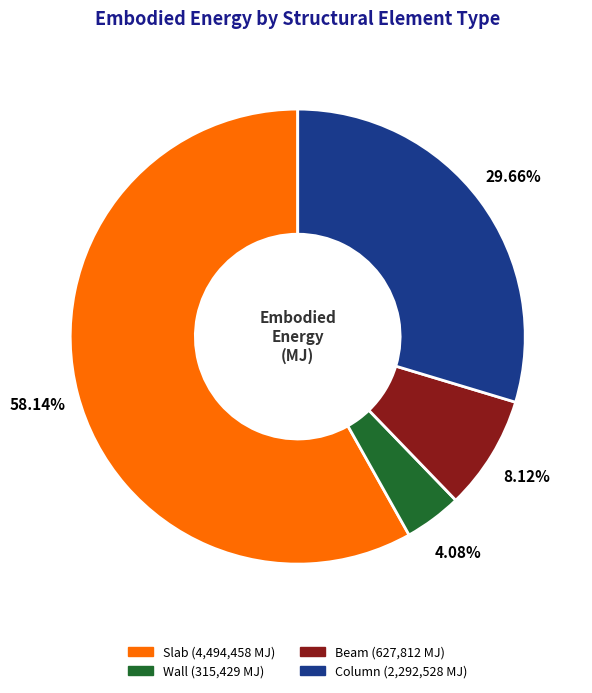

To the nearest percent, what percentage of the pie is Column?

30%